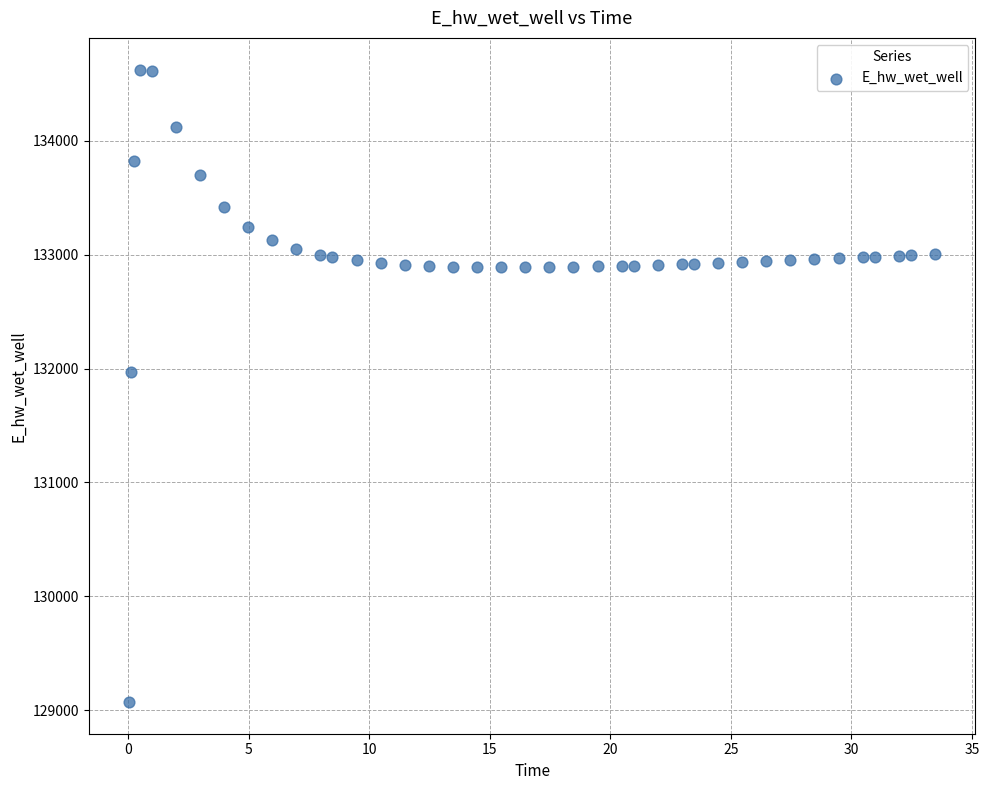

What Y value in the scatter plot is closest to 131849?

131970.0